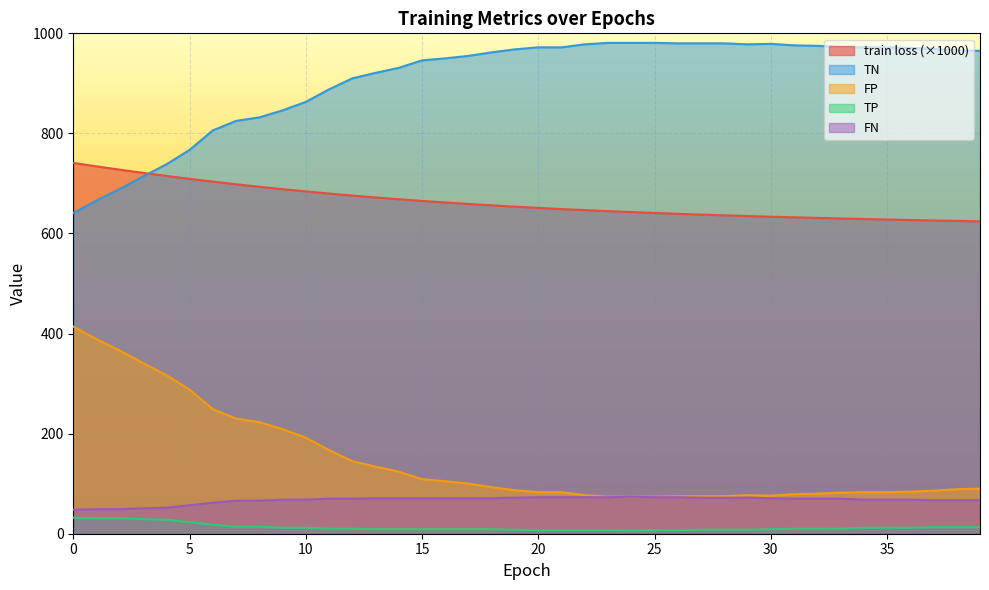

What is the lowest value of the TN series?

641.0